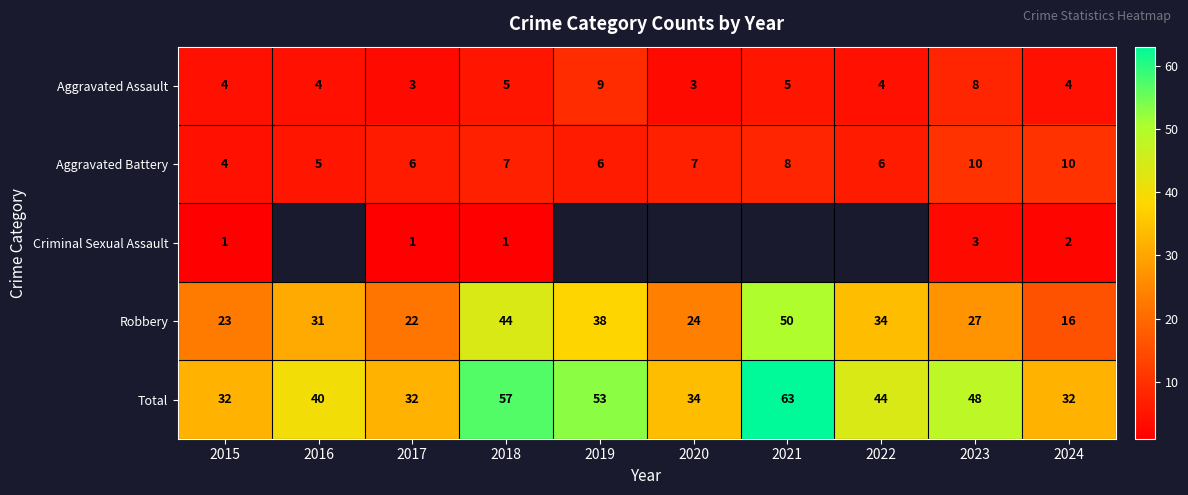

What is the difference between the highest and lowest values at 2020?

31.0